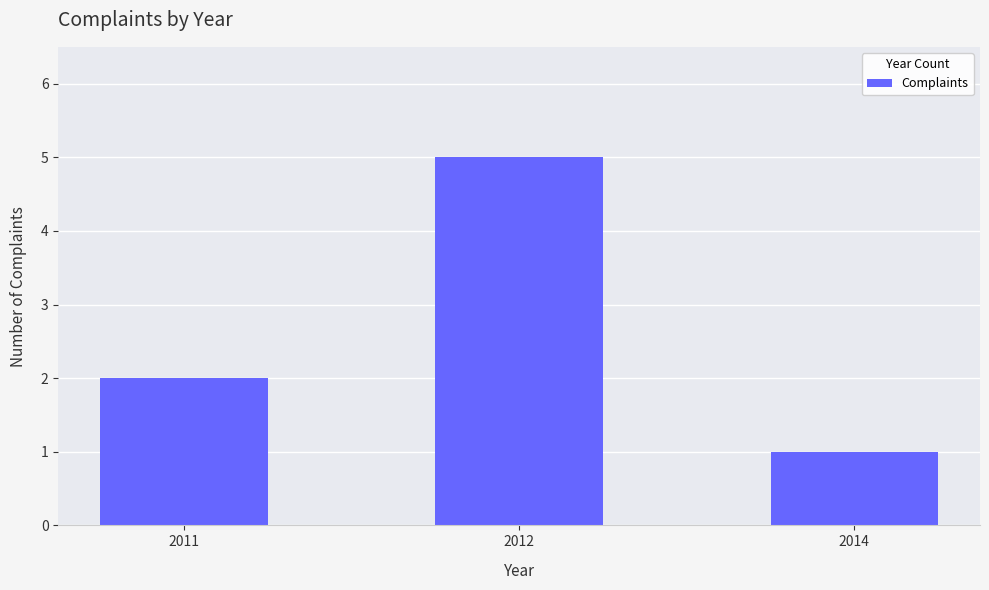

Reading left to right, transcribe all the data shown in this chart.

2	5	1